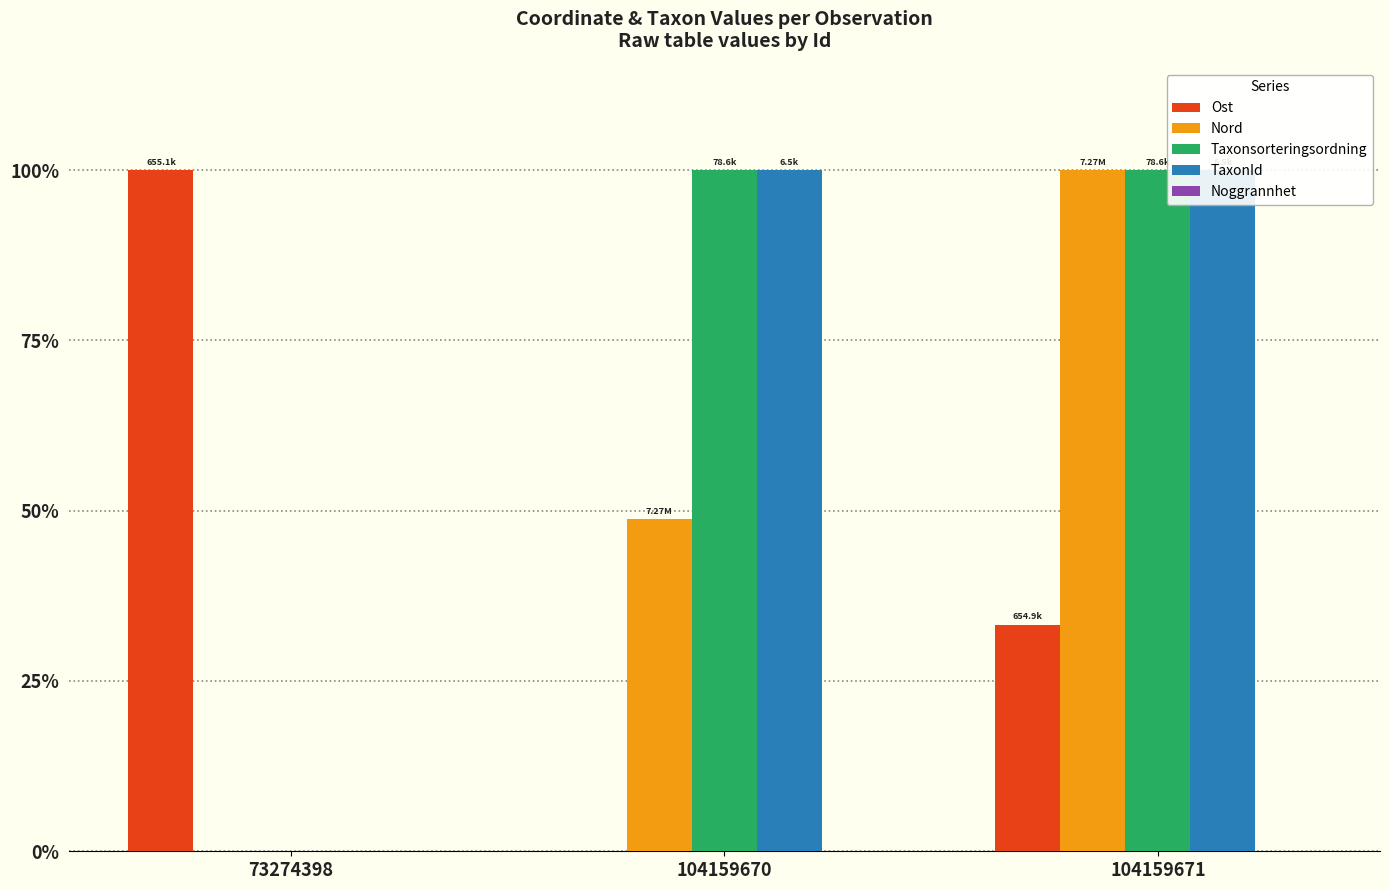

How many data points in Nord are less than 48?

1